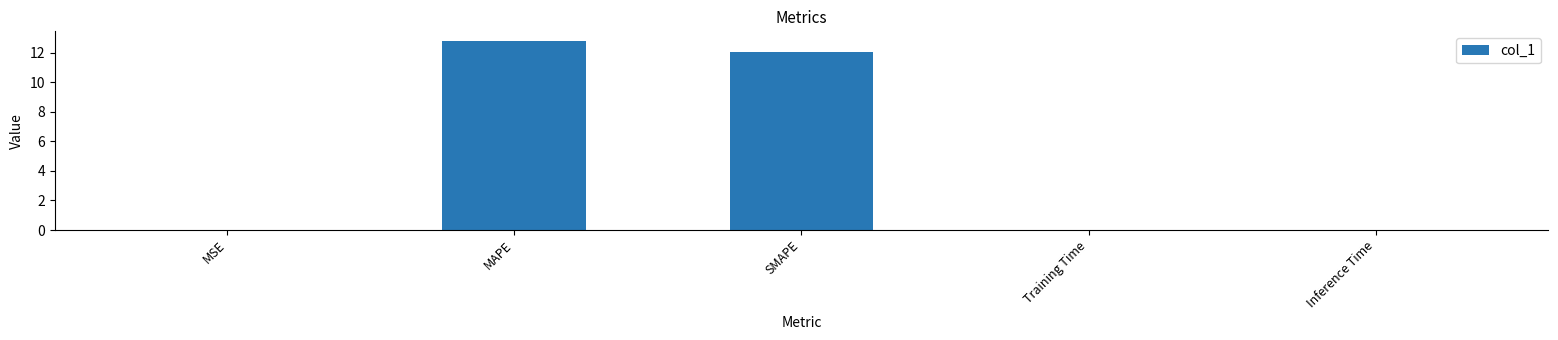

Which has a higher value, MAPE or Training Time?

MAPE